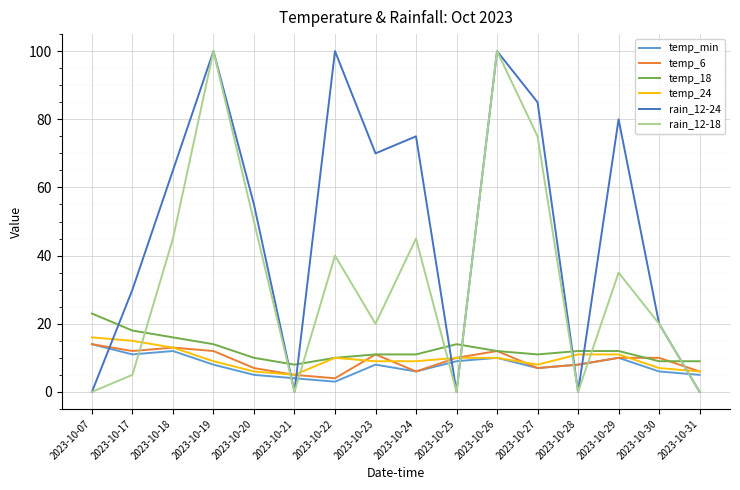

What is the greatest value displayed?

100